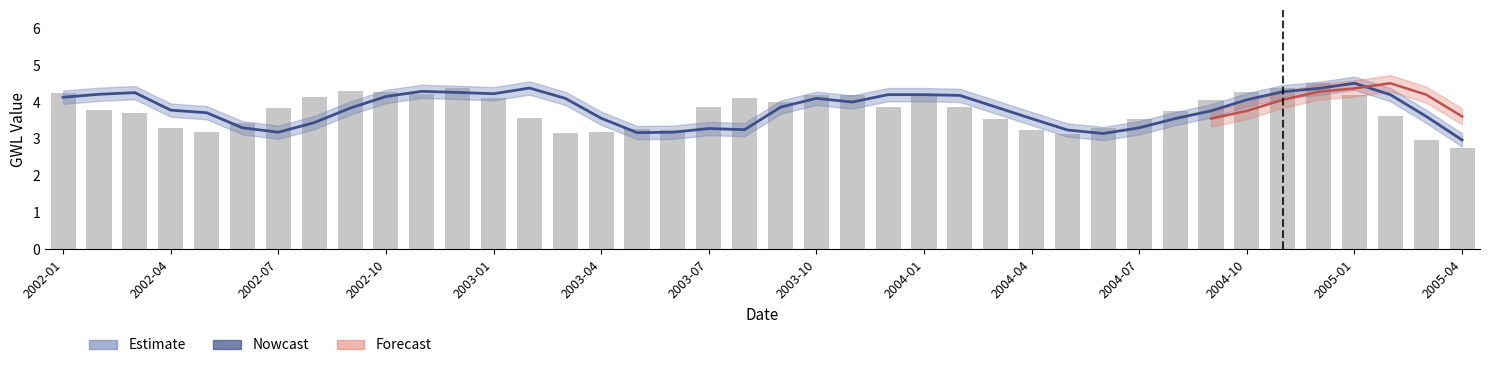

Rank the categories by value from lowest to highest.

39, 38, 28, 14, 2003-01, 15, 27, 17, 16, 2002-10, 29, 2003-04, 26, 30, 2005-04, 37, 2002-07, 31, 2002-04, 2003-07, 18, 23, 25, 20, 32, 2005-01, 19, 2003-10, 22, 24, 21, 36, 2004-07, 2002-01, 2004-04, 33, 2004-01, 34, 2004-10, 35